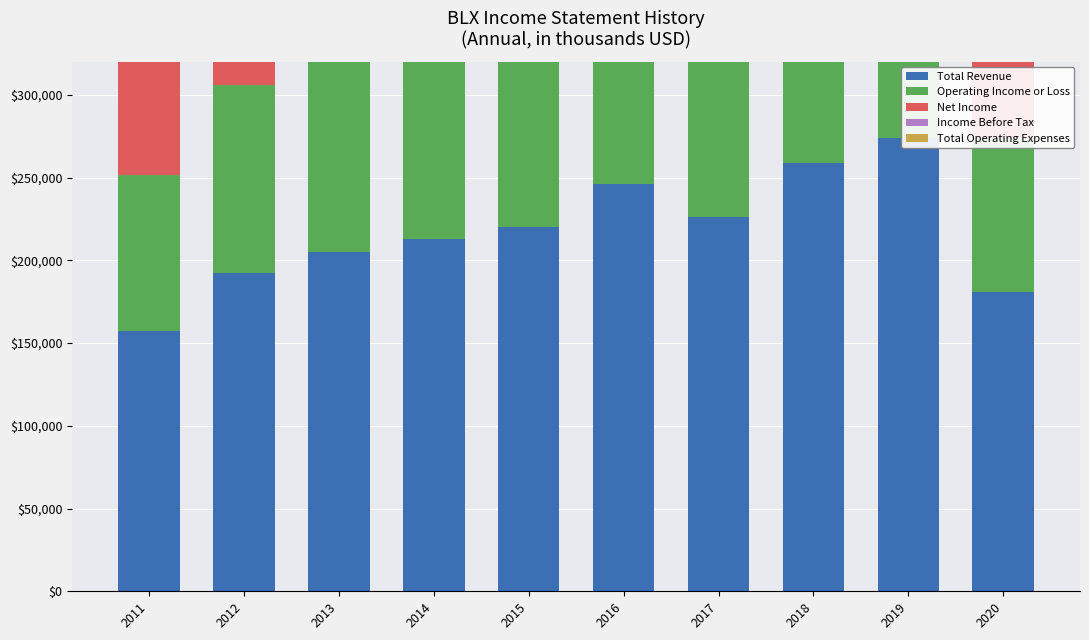

Is it true that Net Income equals 104000 at 2015?

True